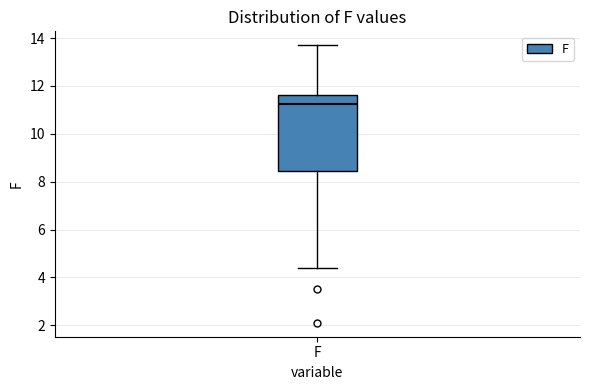

Transcribe this box plot: give where the median line is, the range the box spans, and where the two whiskers end, as read against the y-axis. The values are not printed on the chart, so give them approximately, as read against the axis.

median 11.2, box 8.4 to 11.6, whiskers 4.4 to 13.8